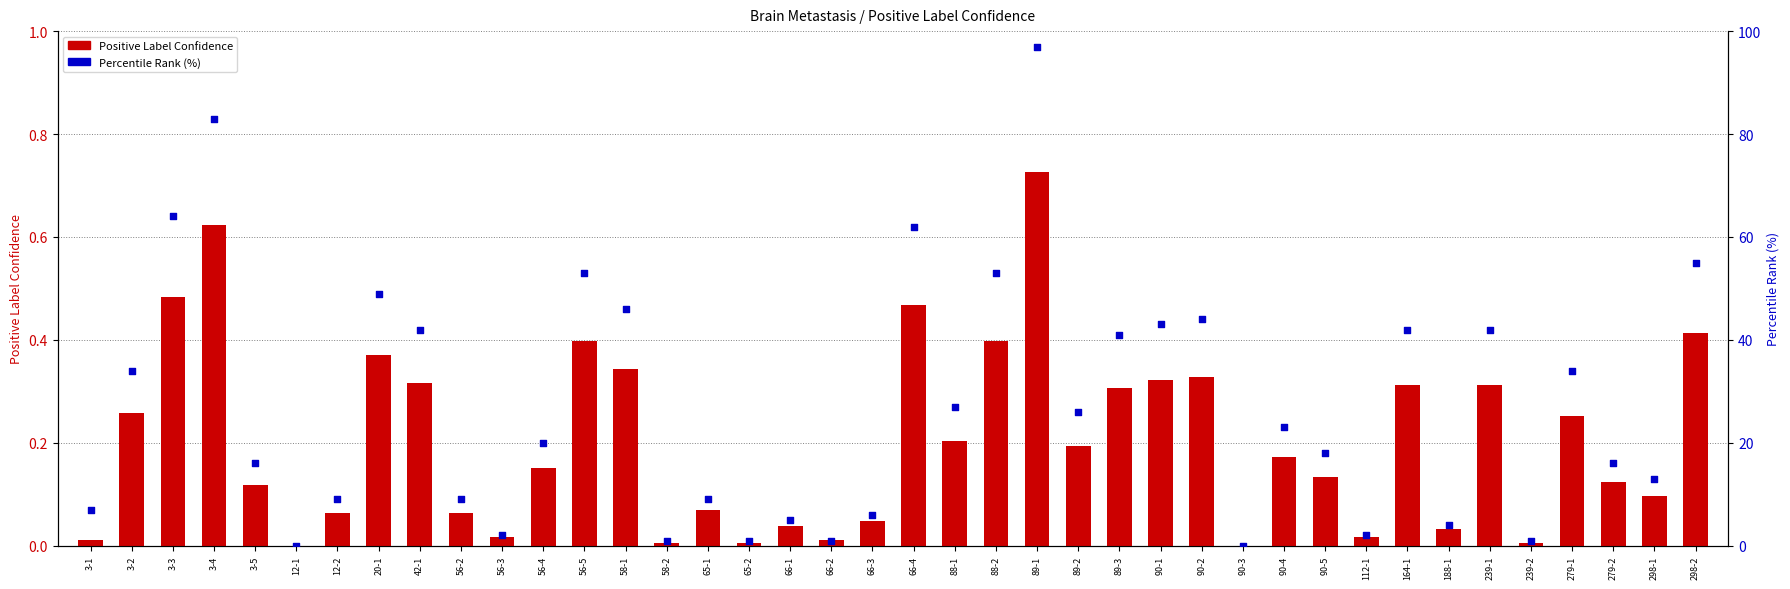

Is the value of Positive Label Confidence at 188-1 greater than the value of Percentile Rank (%) at 90-3?

Yes